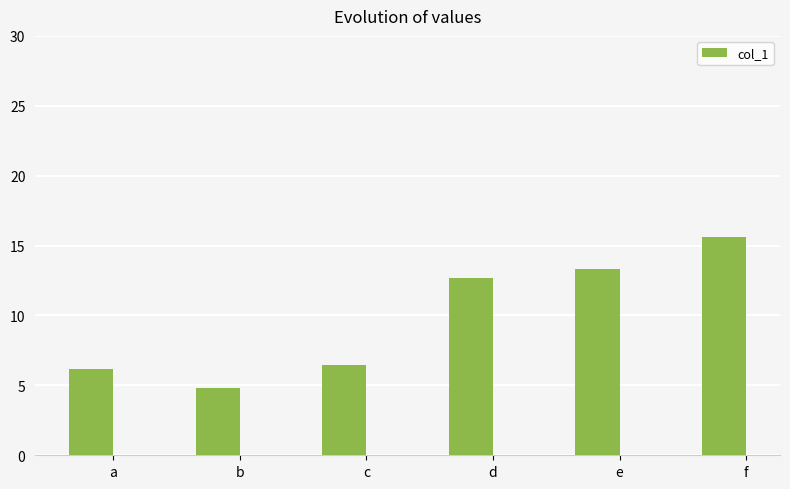

How many bars are there in total?

6